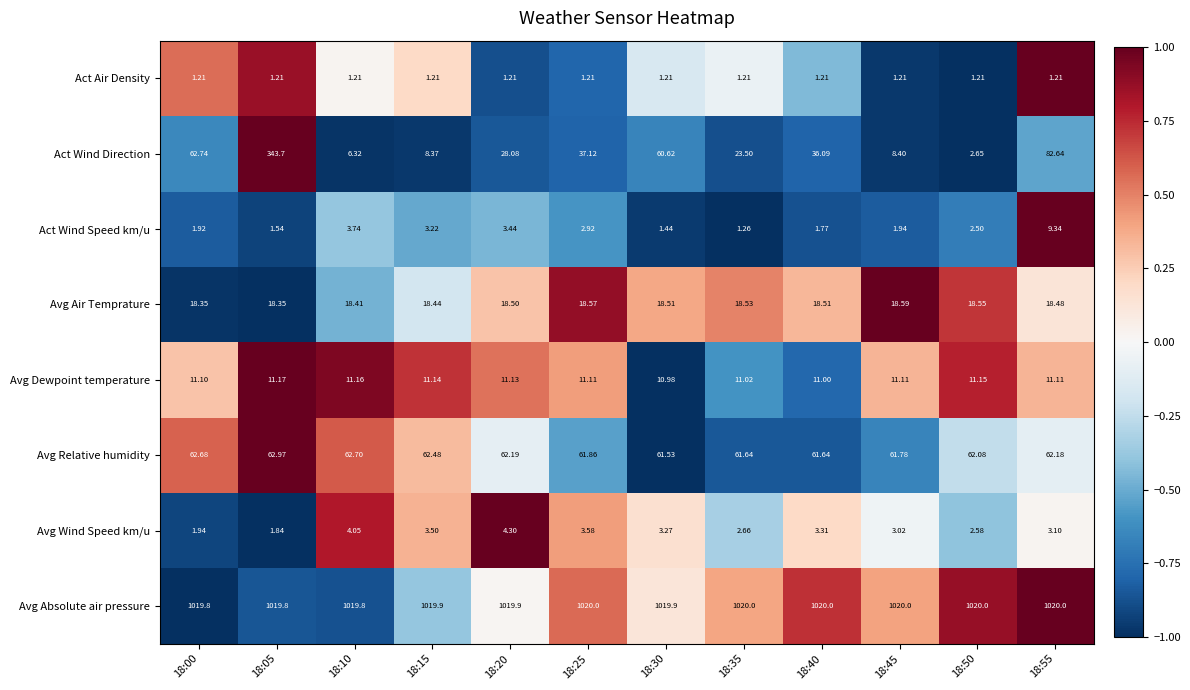

Rank the series by their maximum value, from highest to lowest.

Avg Absolute air pressure, Act Wind Direction, Avg Relative humidity, Avg Air Temprature, Avg Dewpoint temperature, Act Wind Speed km/u, Avg Wind Speed km/u, Act Air Density